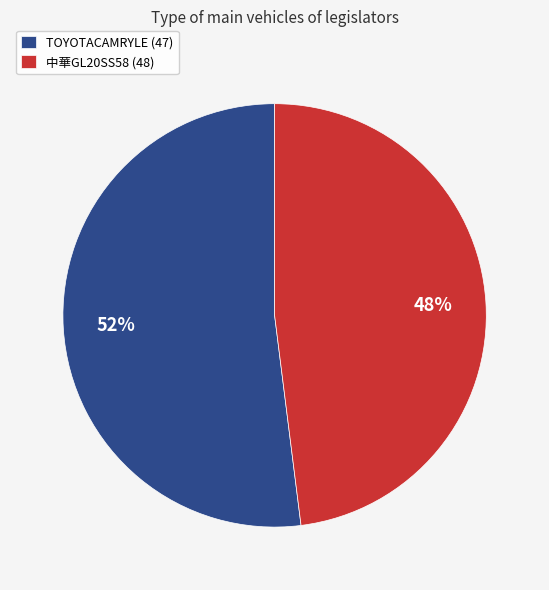

How many slices are in this pie chart?

2